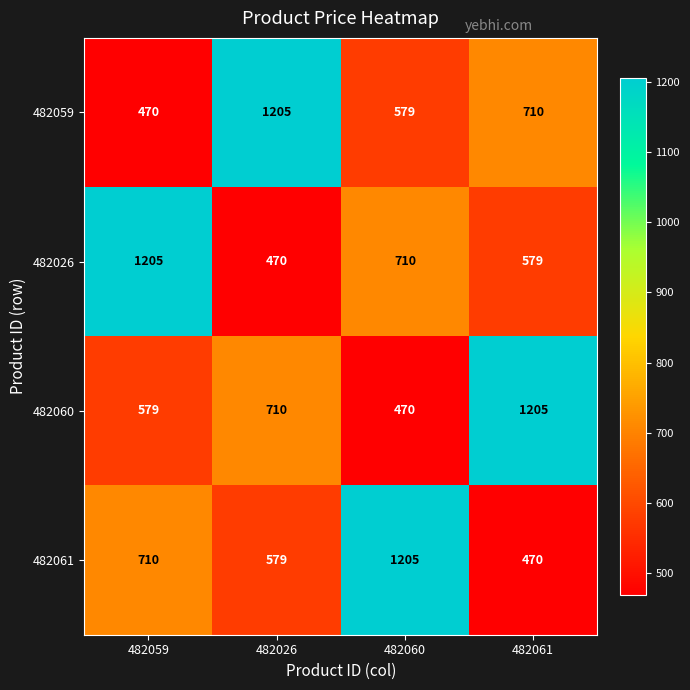

What is the total value across all series at 482061?

2964